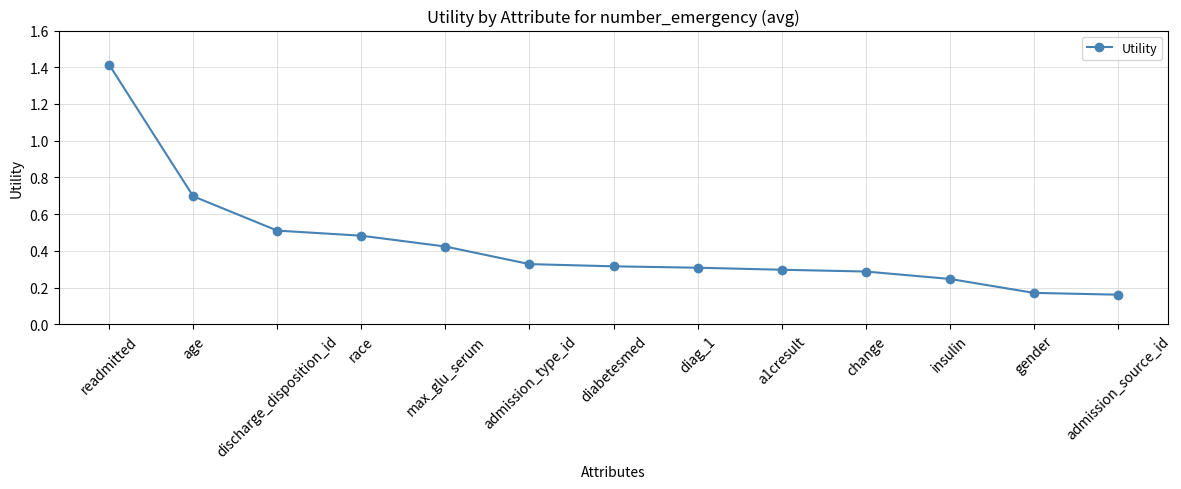

What is the sum of all values?

5.6